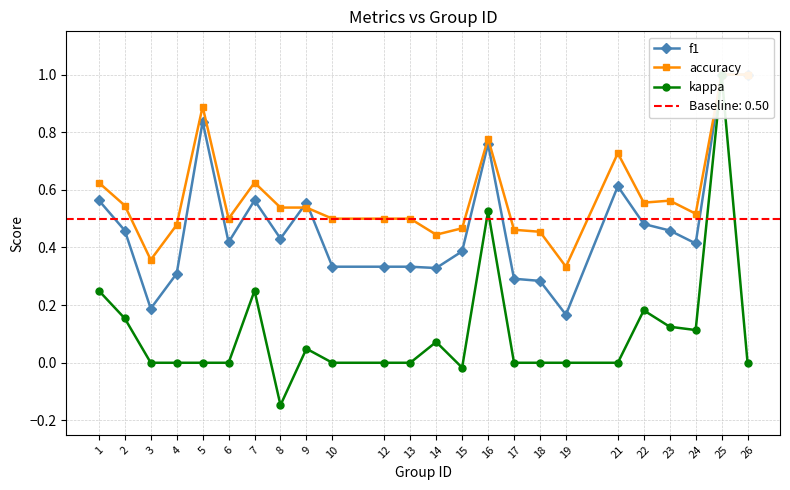

List the series in order of their overall mean, highest first.

accuracy, f1, kappa